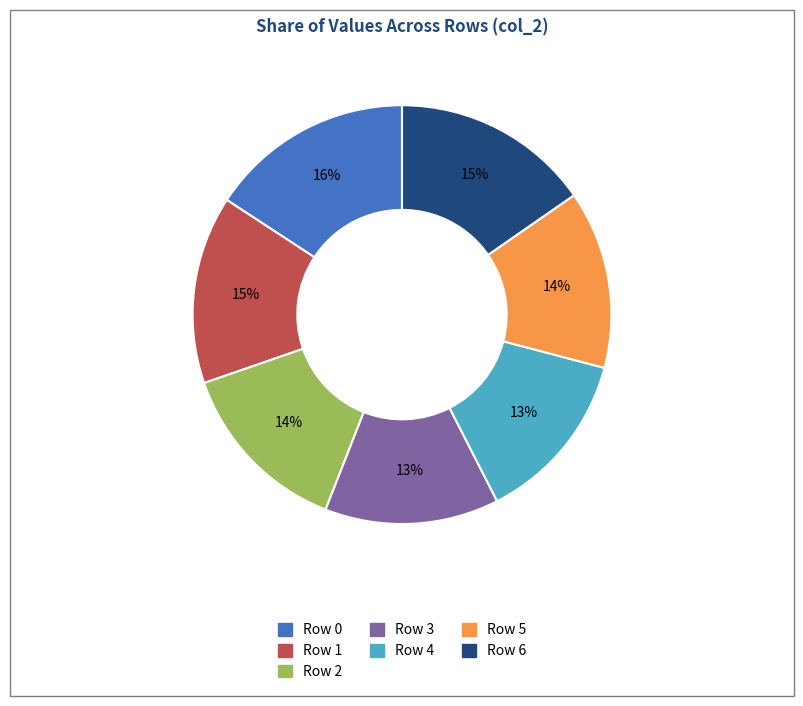

To the nearest percent, what is the average slice percentage?

14%